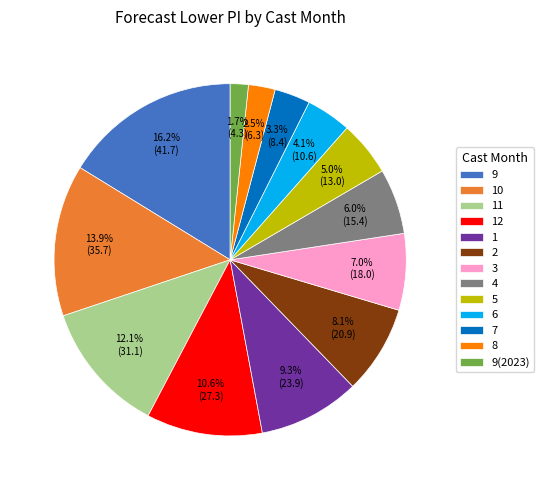

Which slice is the smallest?

9(2023)